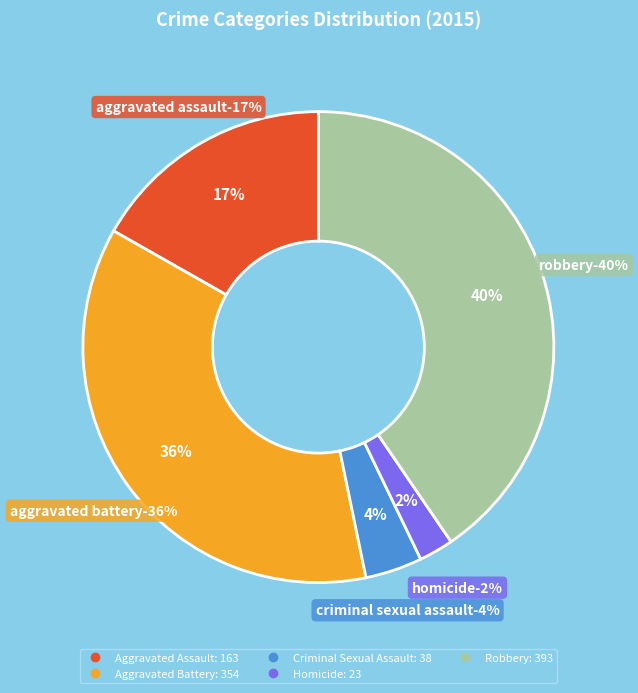

How many slices are in this pie chart?

5